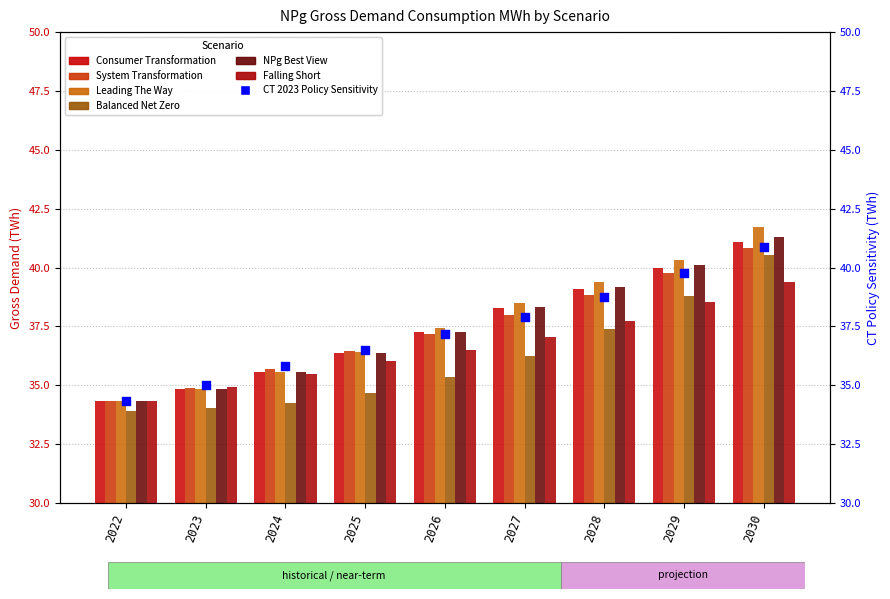

Which series has the widest spread of Y values?

Leading The Way